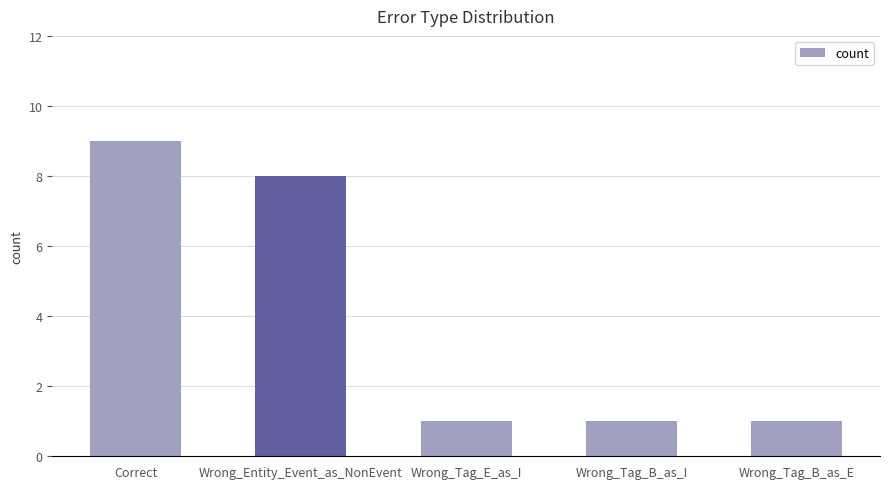

Is it true that the value at Correct is 16?

False